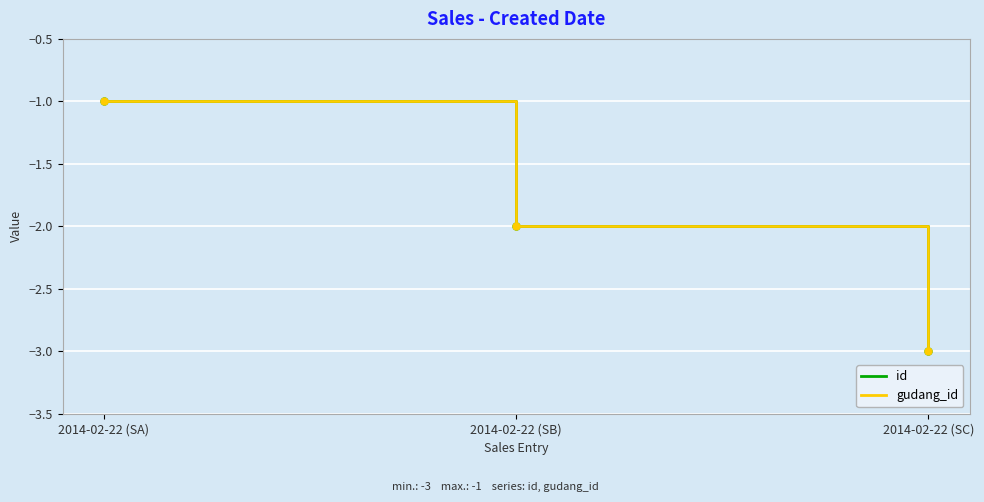

True or false: id has a value of -1 at 2014-02-22 (SA).

True